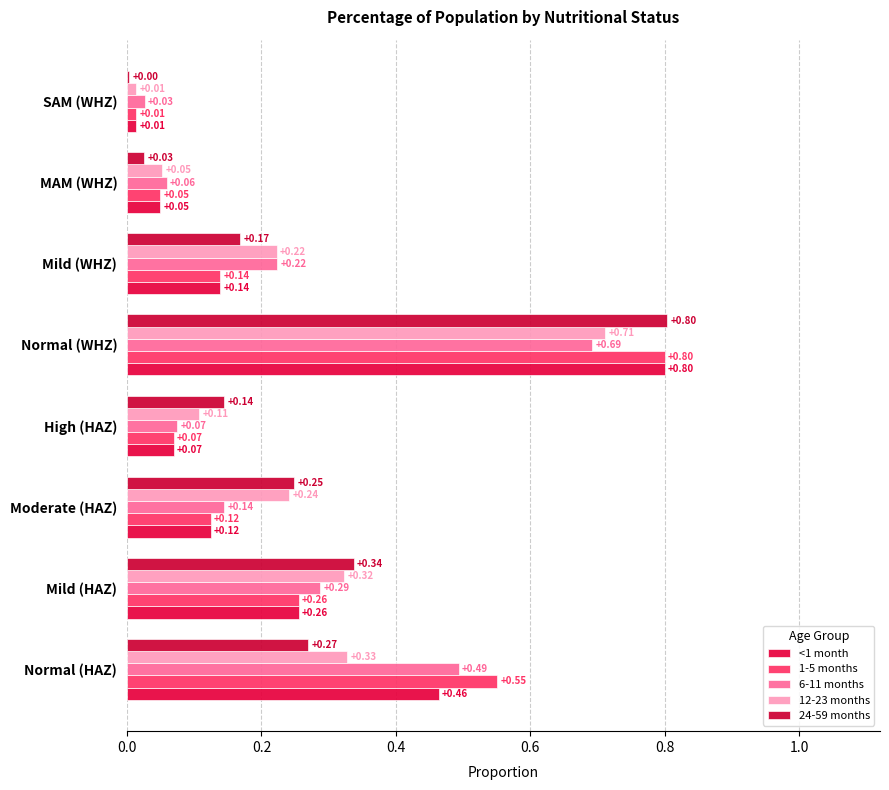

How many data points does each series have?

8